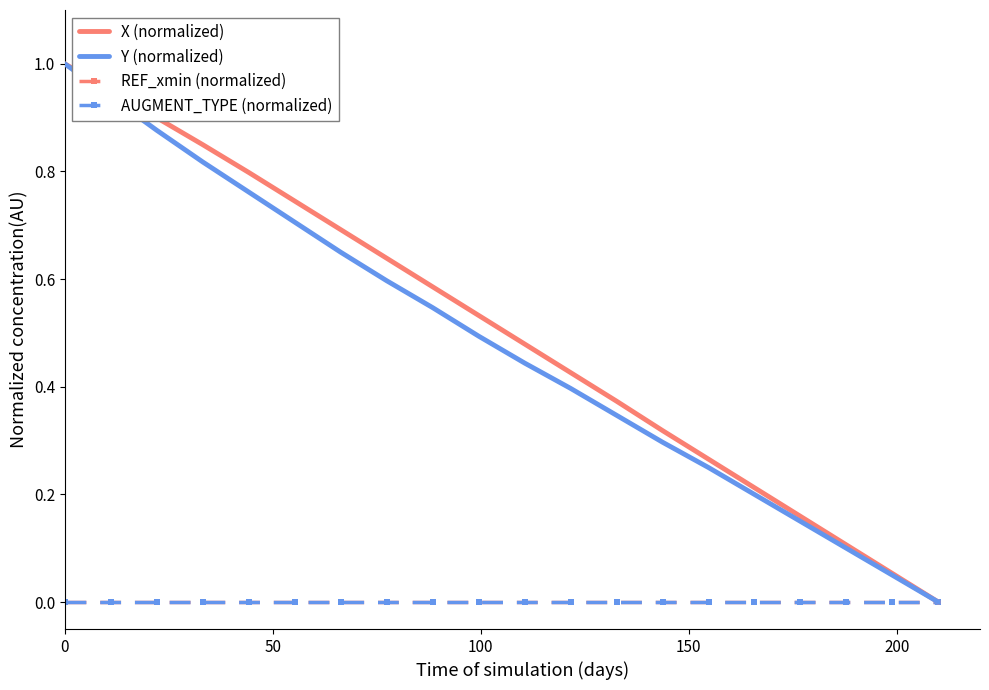

True or false: Y (normalized) and AUGMENT_TYPE (normalized) cross at least once.

False